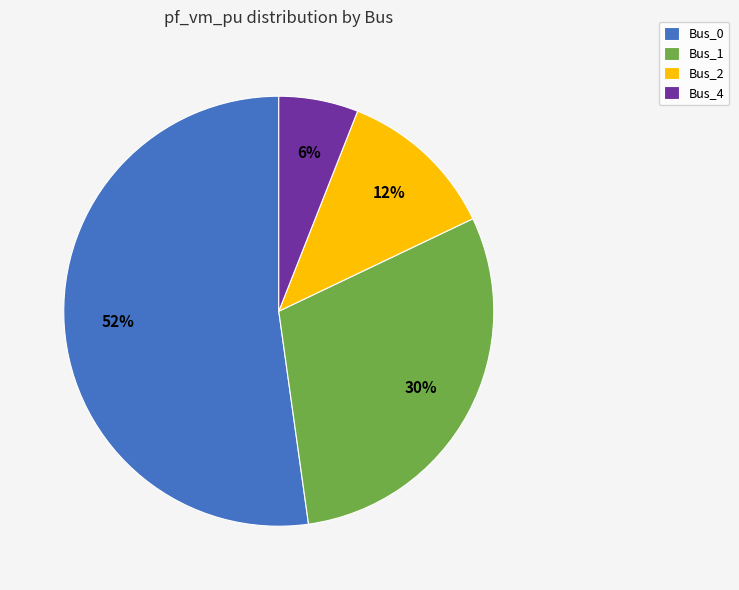

What percentage is the Bus_0 slice, to the nearest percent?

52%